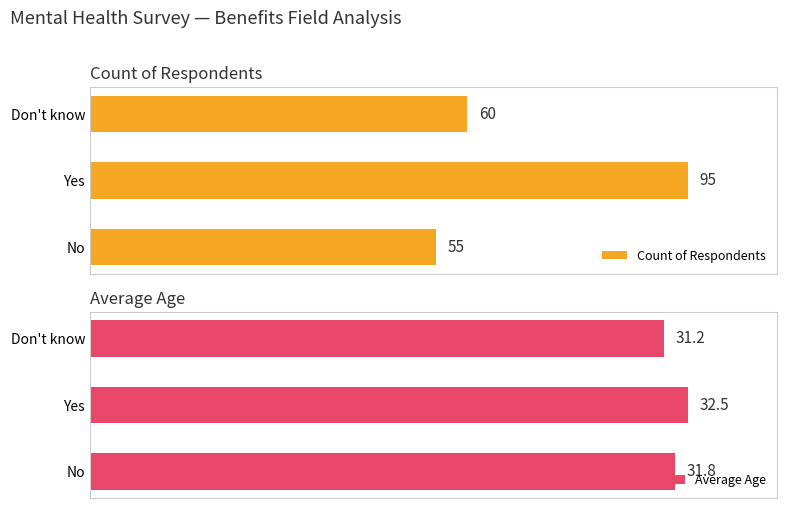

Where is Average Age nearest to the value 31?

Don't know